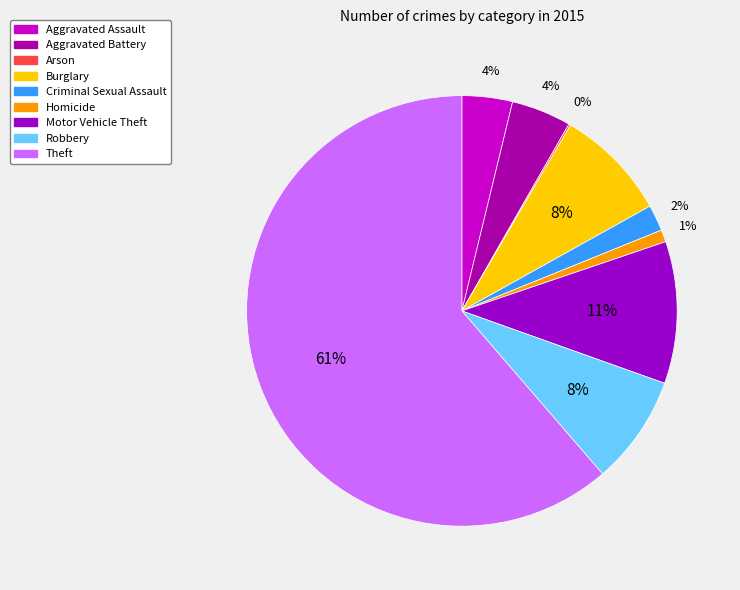

What is the largest slice in the pie chart?

Theft